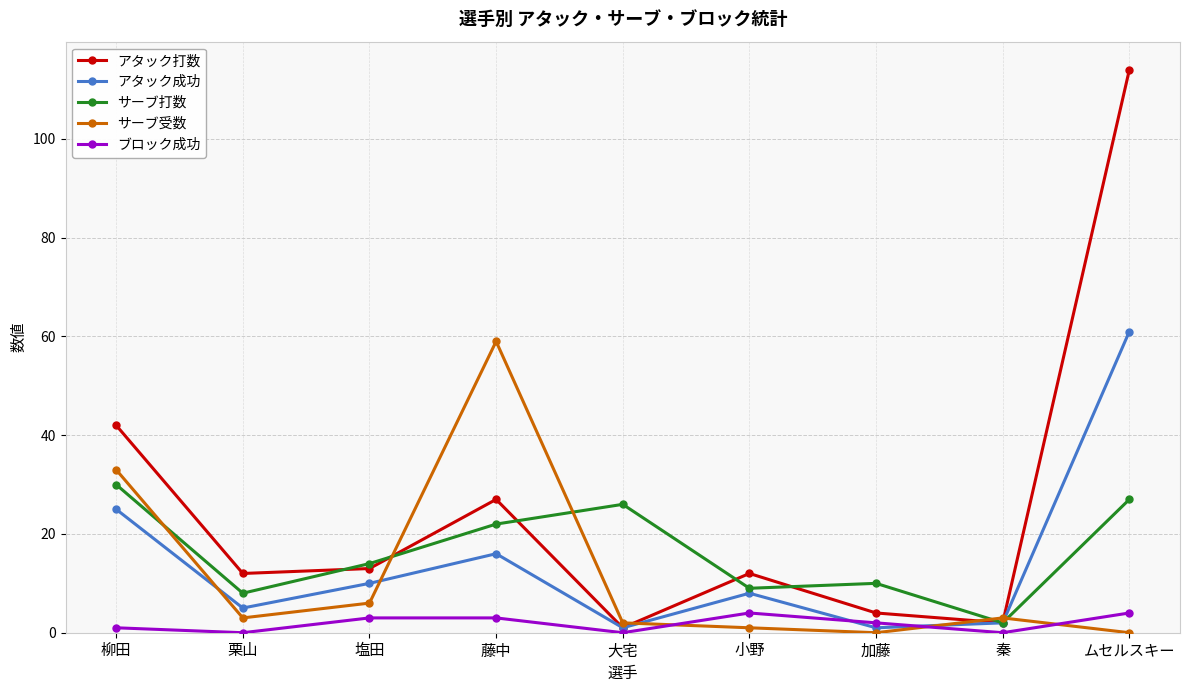

Where is サーブ打数 nearest to the value 16?

塩田